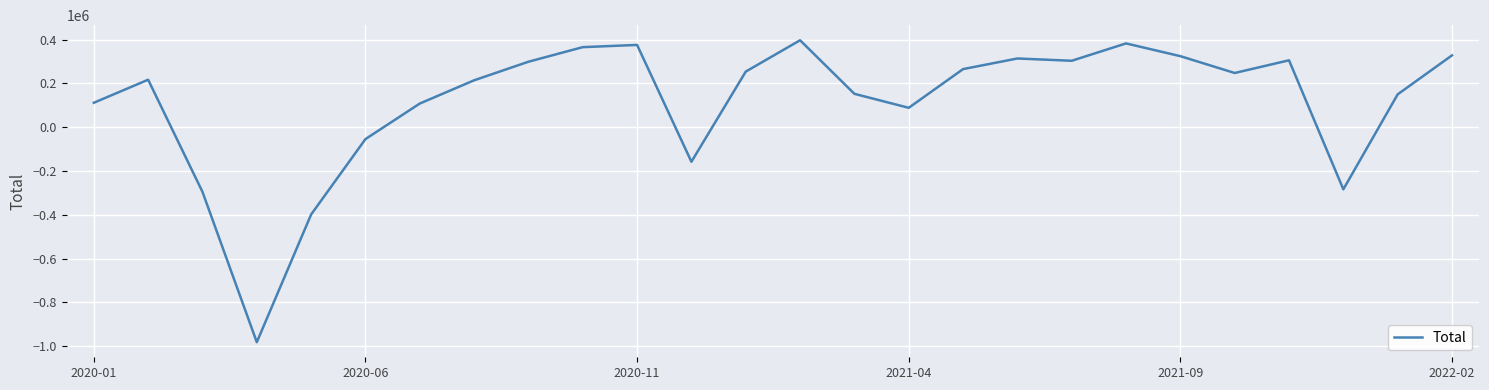

How many categories are shown in the chart?

26